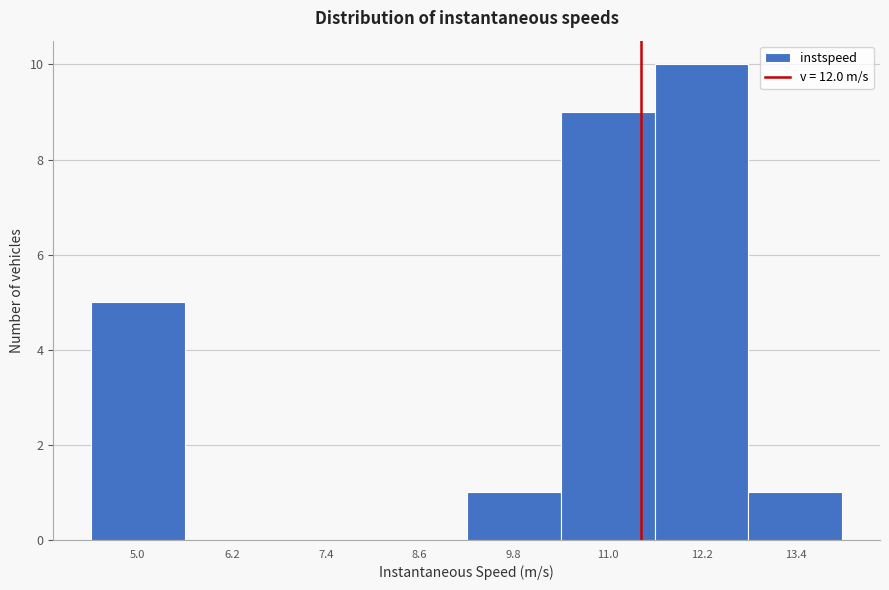

Reading left to right, list all the values displayed in this chart.

5.0=5	6.2=0	7.4=0	8.6=0	9.8=1	11.0=9	12.2=10	13.4=1